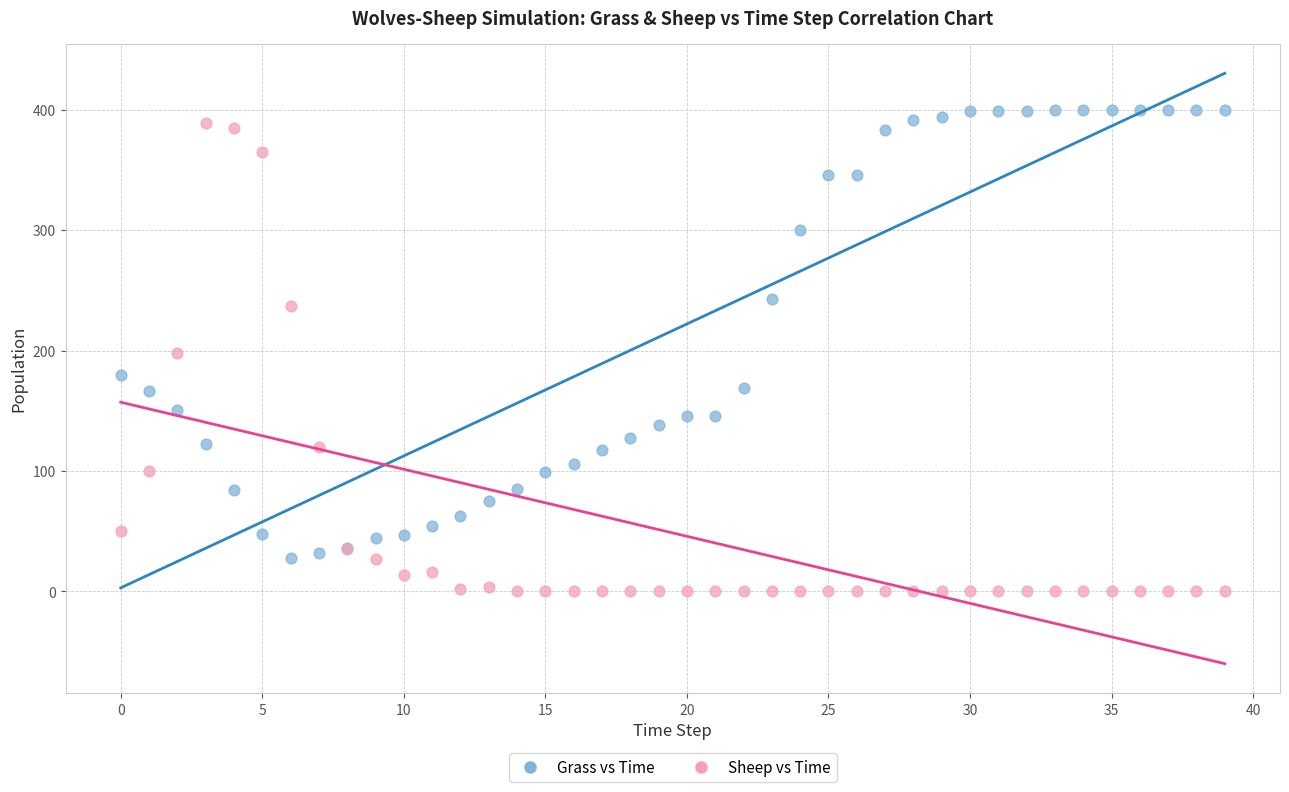

Which series contains the lowest Y value?

Sheep vs Time